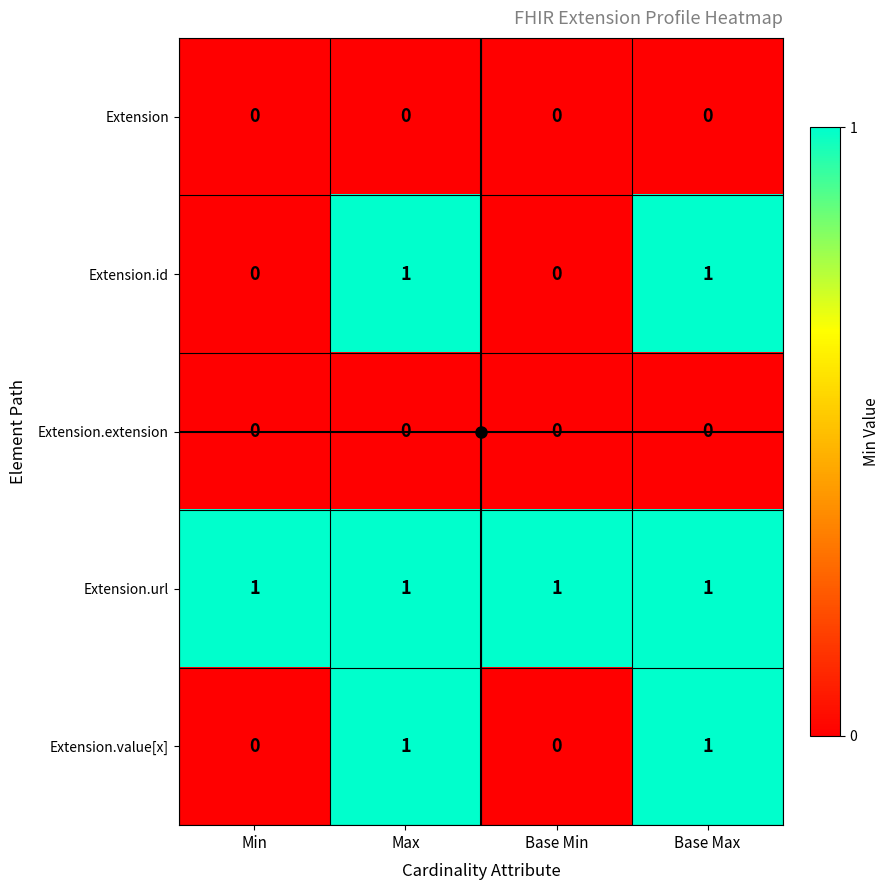

True or false: Extension has a value of 0 at Base Min.

True